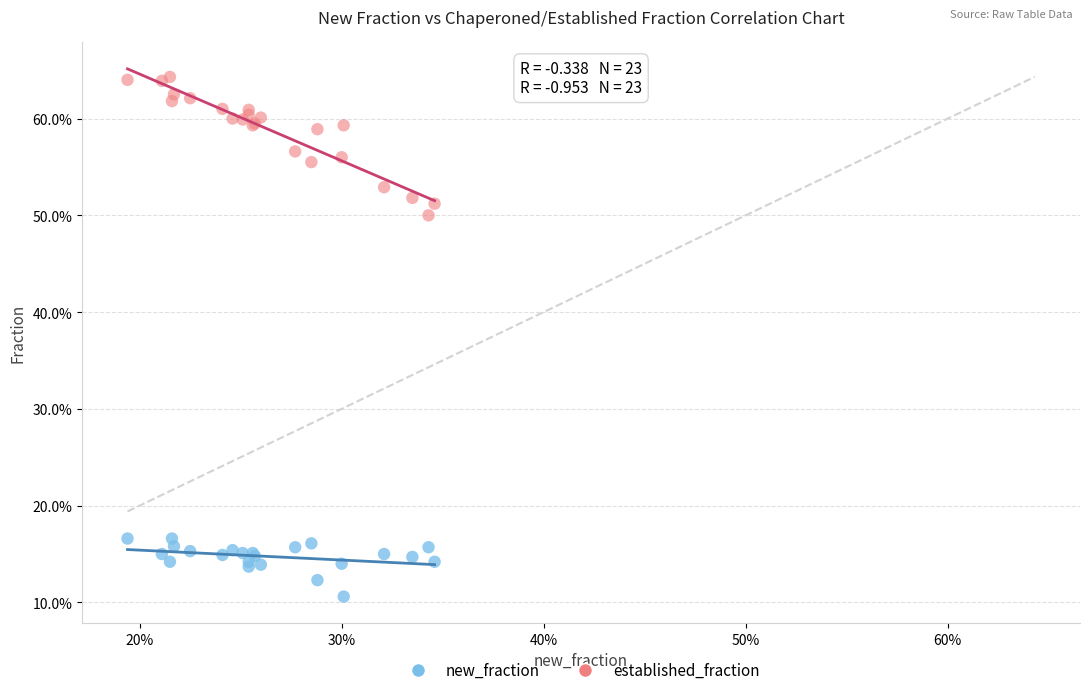

Which series contains the highest Y value?

established_fraction